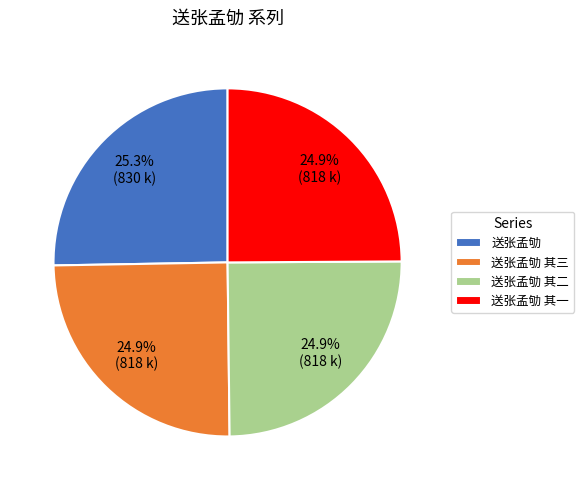

Approximately how many times larger is the value at 送张孟劬 其一 compared to 送张孟劬?

1.0